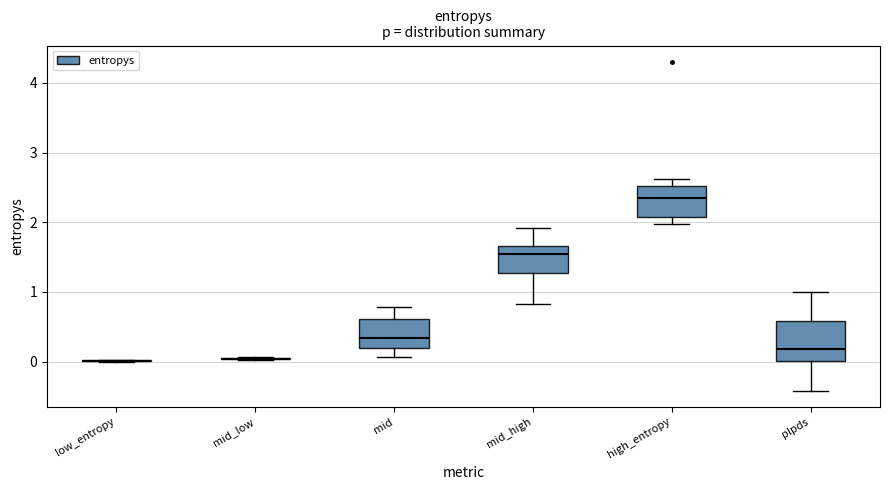

Reading left to right, read every box against the y-axis: the position of its median line, the range the box covers, and the ends of its whiskers. The values are not printed on the chart, so give them approximately, as read against the axis.

low_entropy: box collapsed to a line at 0.0, whiskers 0.0 to 0.0
mid_low: box collapsed to a line at 0.0, whiskers 0.0 to 0.1
mid: median 0.3, box 0.2 to 0.6, whiskers 0.1 to 0.8
mid_high: median 1.5, box 1.3 to 1.7, whiskers 0.8 to 1.9
high_entropy: median 2.3, box 2.1 to 2.5, whiskers 2.0 to 2.6
plpds: median 0.2, box 0.0 to 0.6, whiskers -0.4 to 1.0